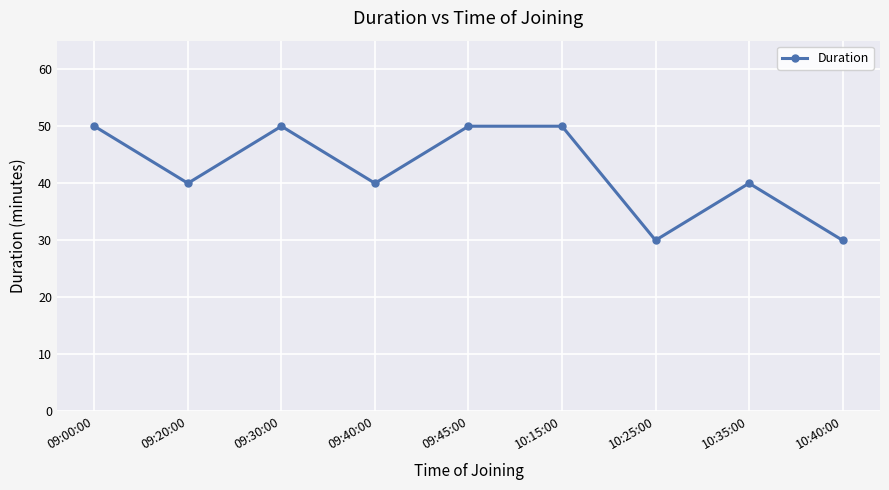

True or false: the data shows 67 at 10:15:00.

False